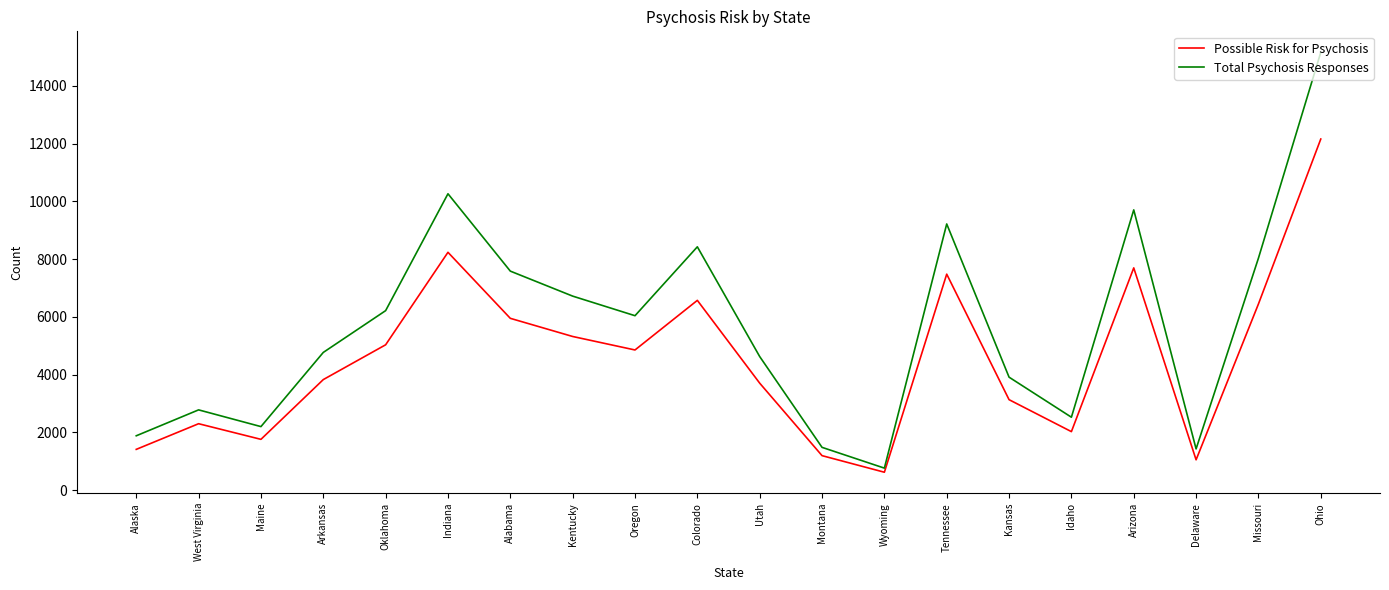

Does the chart display data point markers on the line(s)?

No